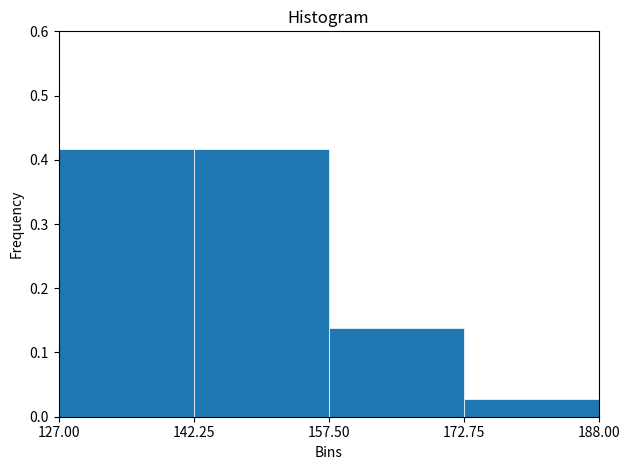

Reading left to right, list every bar in this chart as the range it spans on the x-axis followed by its height. The values are not printed on the chart, so give them approximately, as read against the axis.

127.00 to 142.25: 0.42
142.25 to 157.50: 0.42
157.50 to 172.75: 0.14
172.75 to 188.00: 0.03